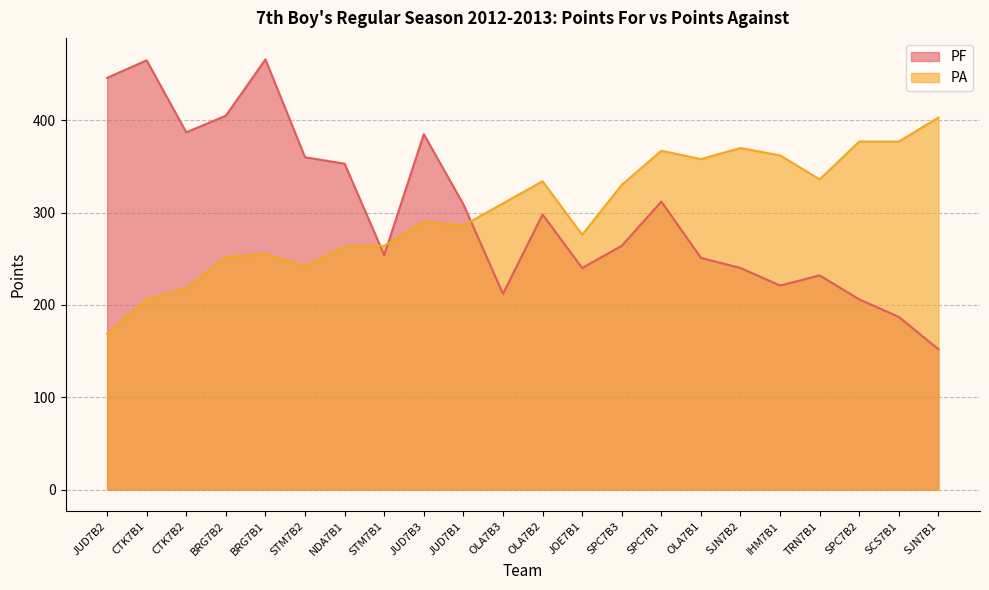

What is the minimum value for PF?

152